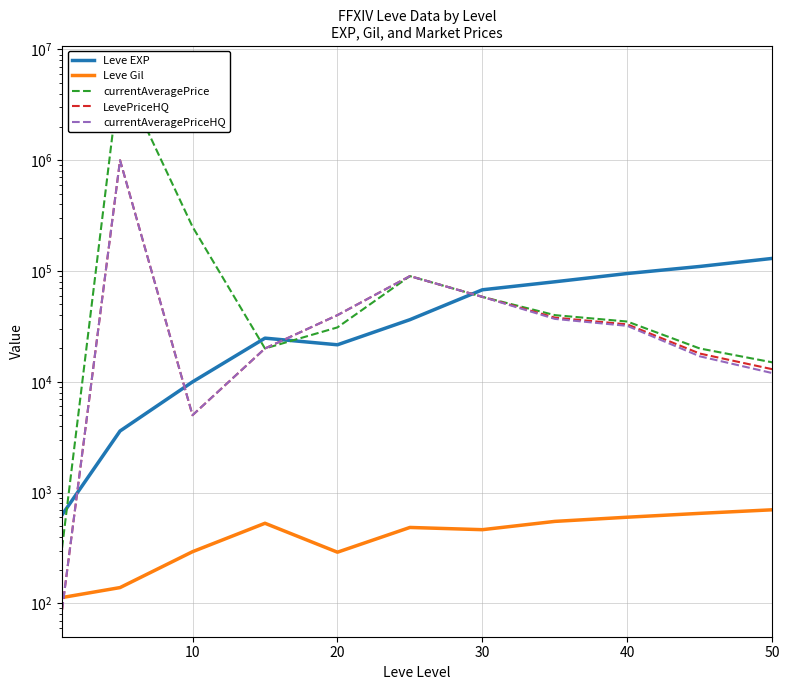

What is the highest value of the Leve Gil series?

700.0